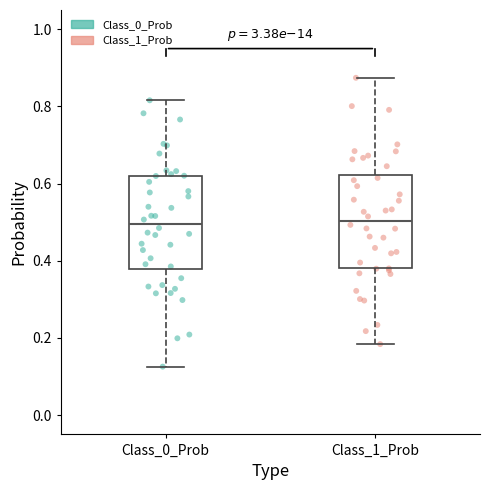

Reading left to right, read every box against the y-axis: the position of its median line, the range the box covers, and the ends of its whiskers. The values are not printed on the chart, so give them approximately, as read against the axis.

Class_0_Prob: median 0.50, box 0.38 to 0.62, whiskers 0.12 to 0.82
Class_1_Prob: median 0.50, box 0.38 to 0.62, whiskers 0.18 to 0.88